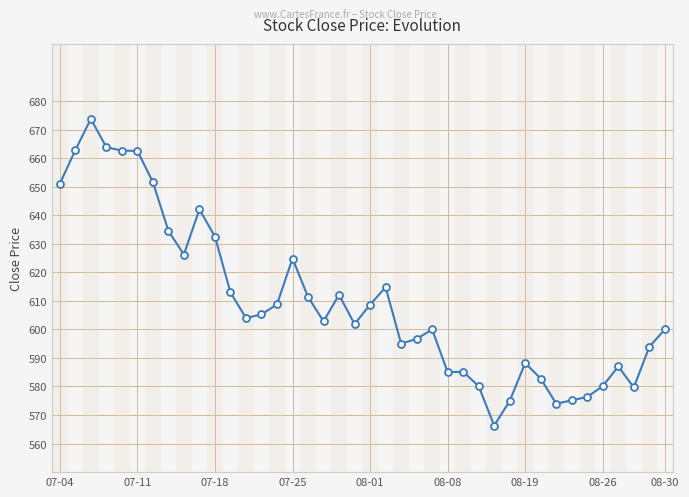

How many categories are shown in the chart?

40